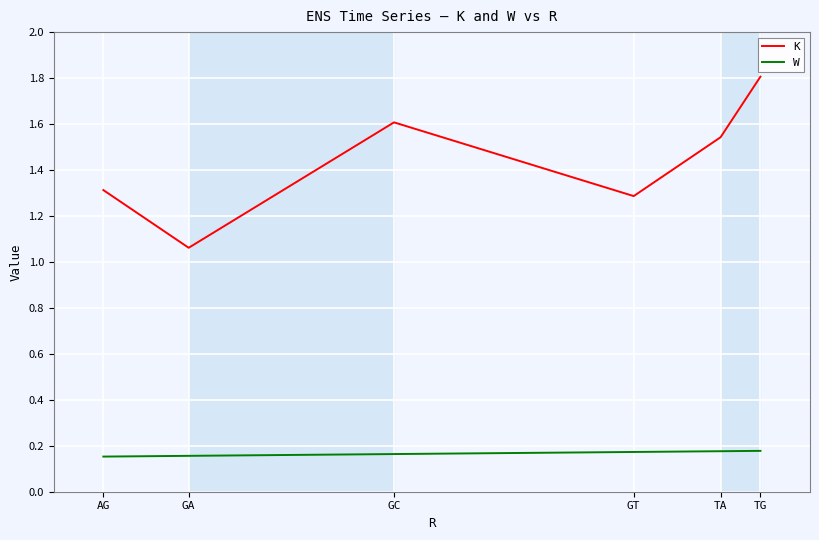

What position from the right is TG?

1